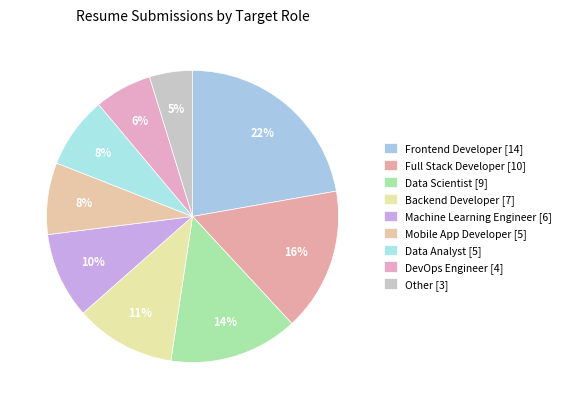

The Frontend Developer [14] slice represents 22% of the pie. True or false?

True